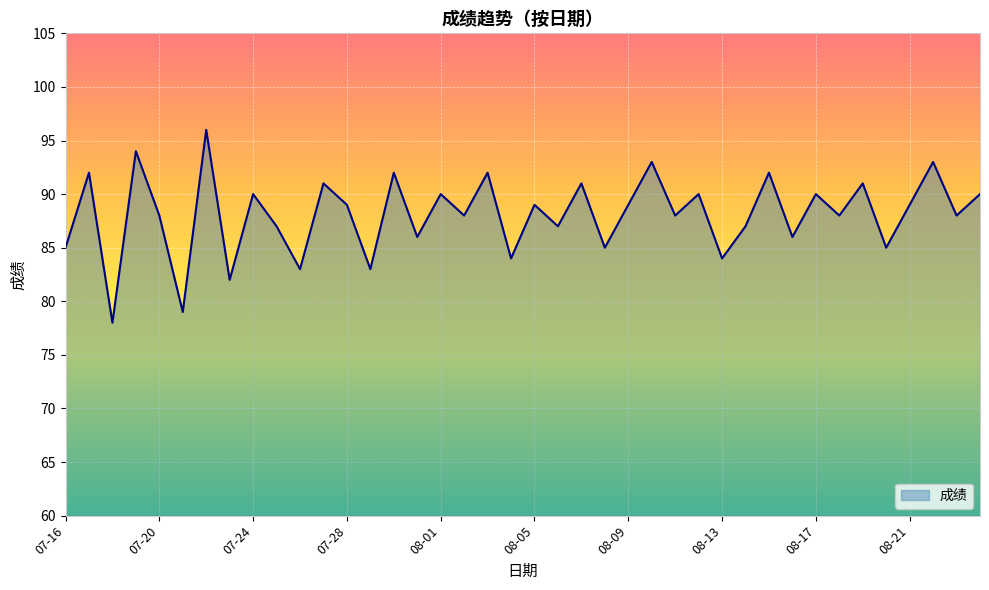

What is the maximum value shown in the chart?

96